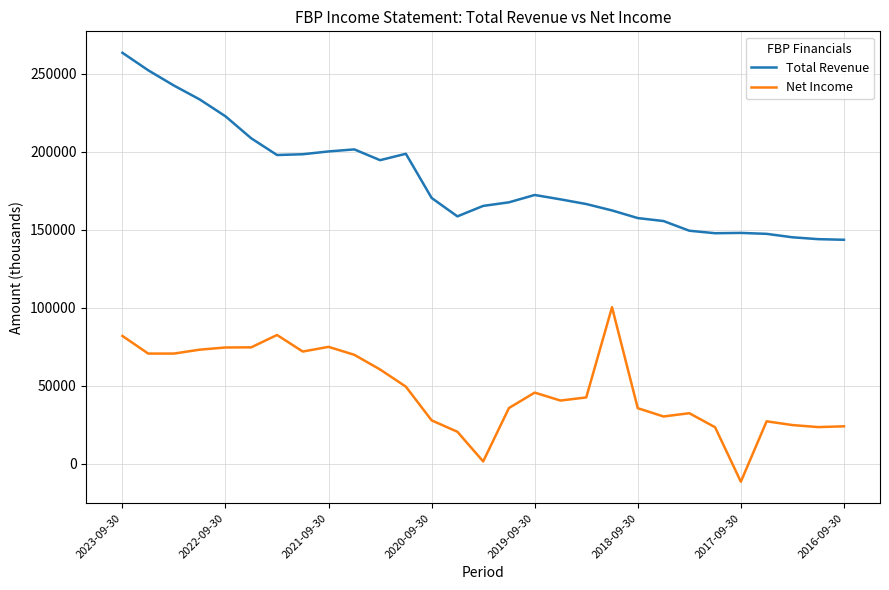

True or false: Total Revenue and Net Income intersect in this chart.

False